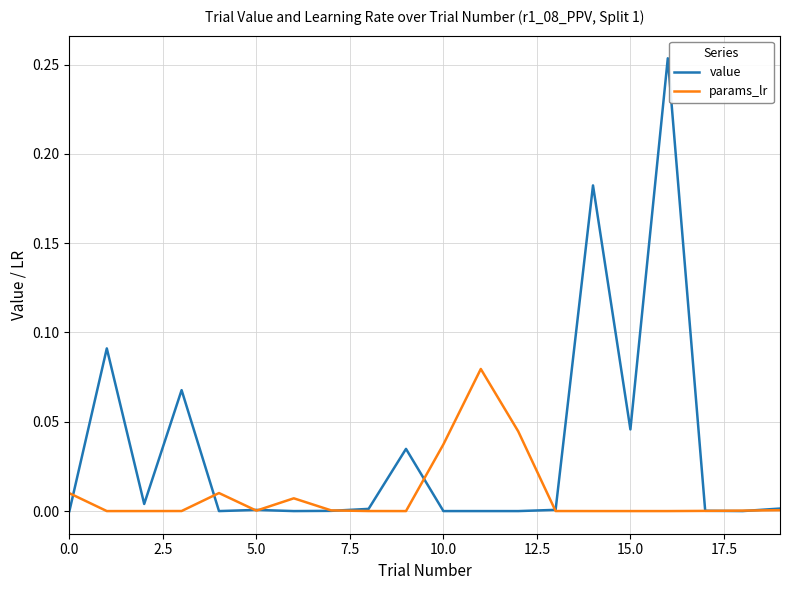

List the series in order of their peak value, highest first.

value, params_lr